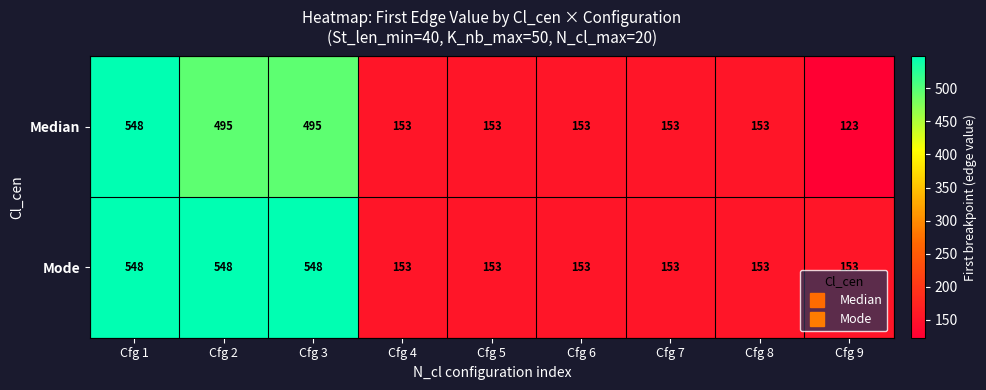

What is the spread (max minus min) of values at Cfg 9?

30